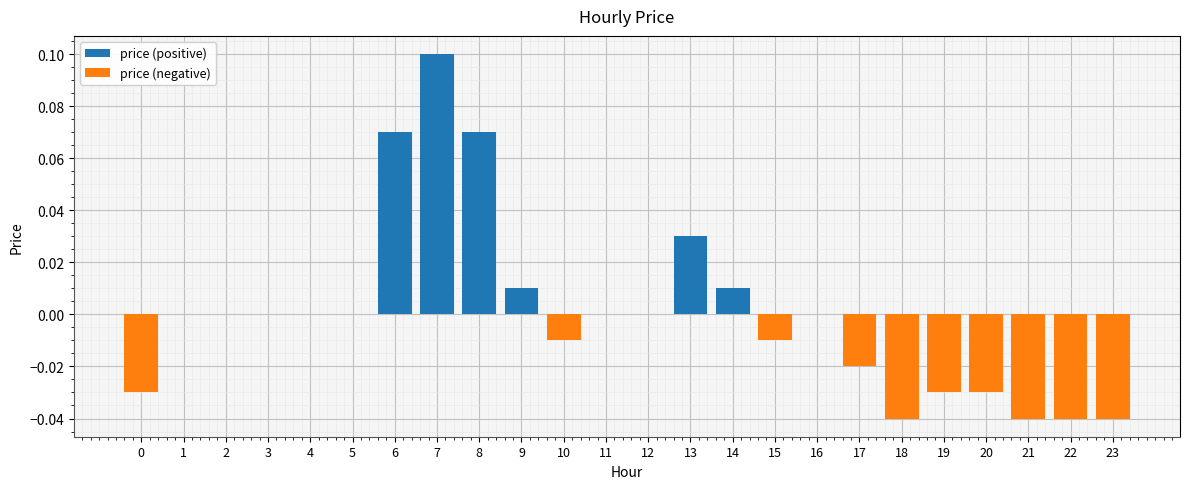

Which has a higher value, 0 or 9?

9